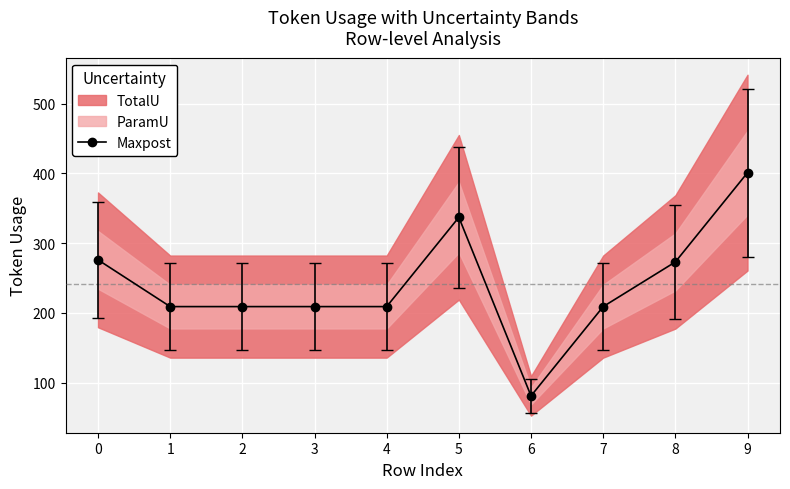

What is the difference between the maximum and minimum values?

320